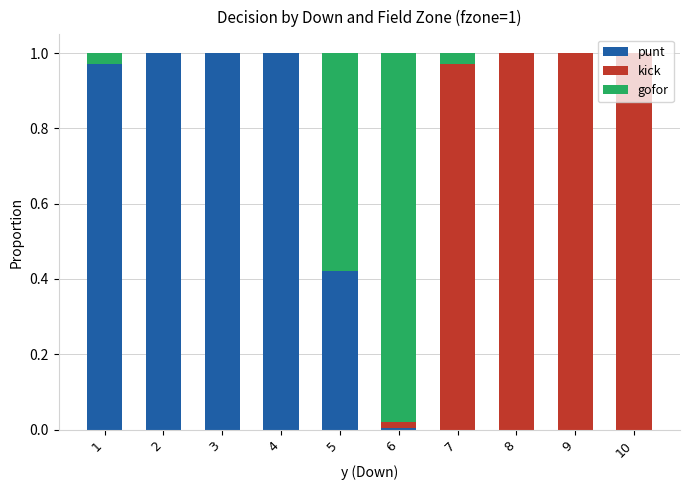

The value of punt at 8 is -0.6. True or false?

False